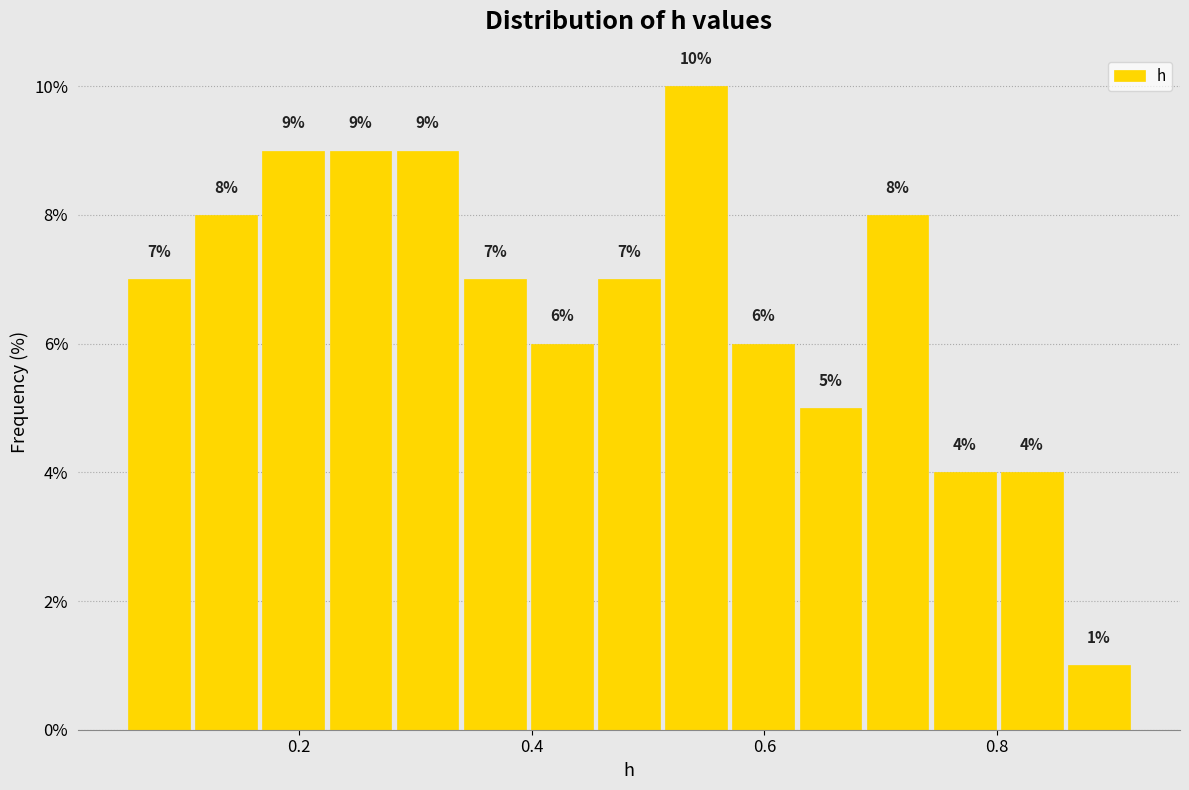

Read against the x-axis, roughly where is the centre of the tallest bar?

0.54